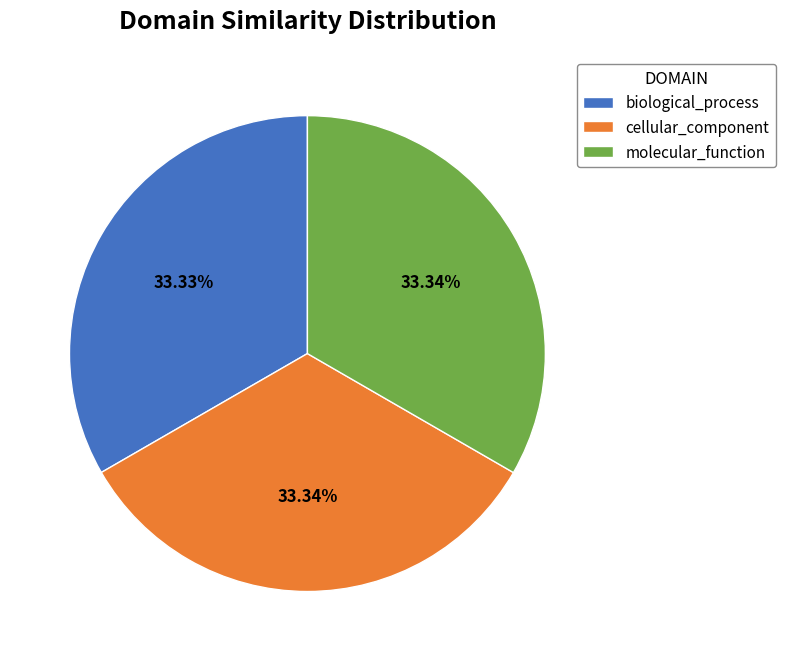

To the nearest percent, what is the combined percentage of molecular_function and biological_process?

67%